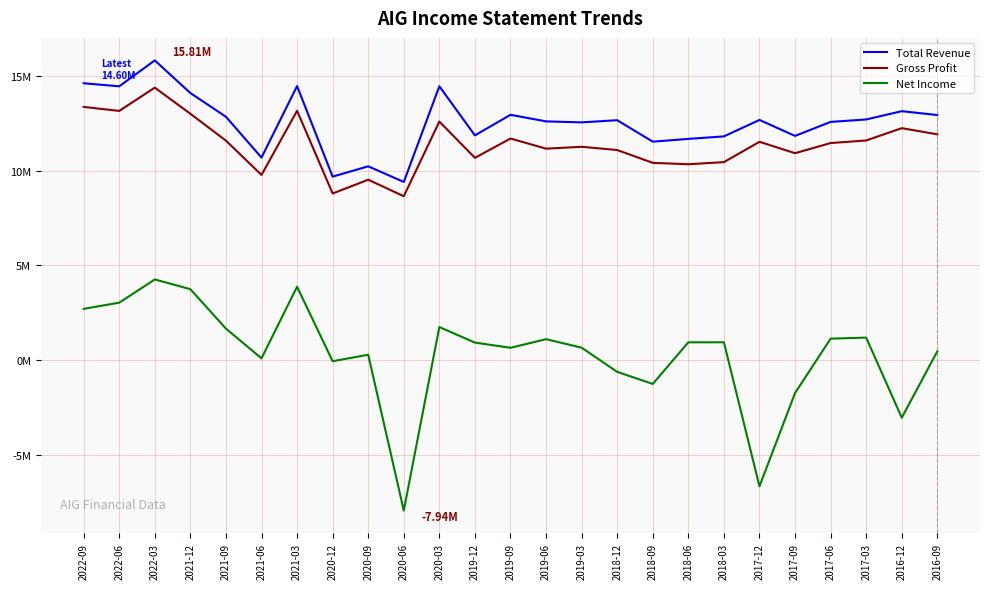

Does the chart have visible grid lines?

Yes